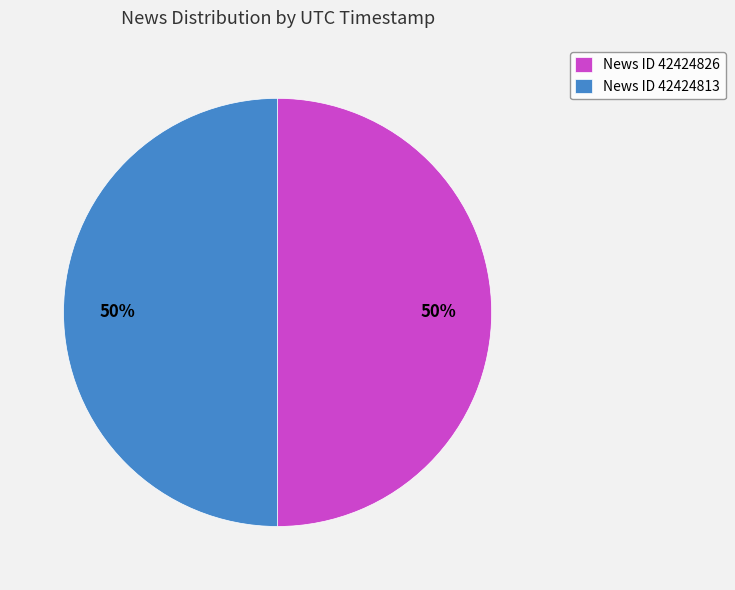

Do News ID 42424813 and News ID 42424826 together represent more than half of the pie?

Yes